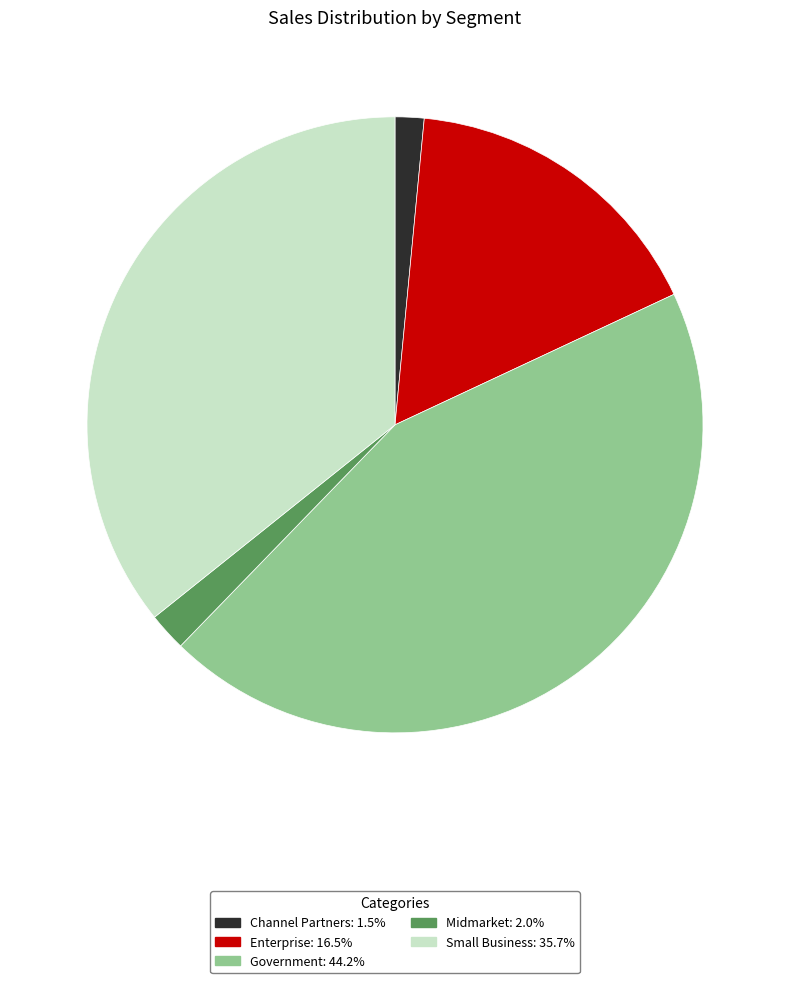

Count the number of slices in the pie.

5